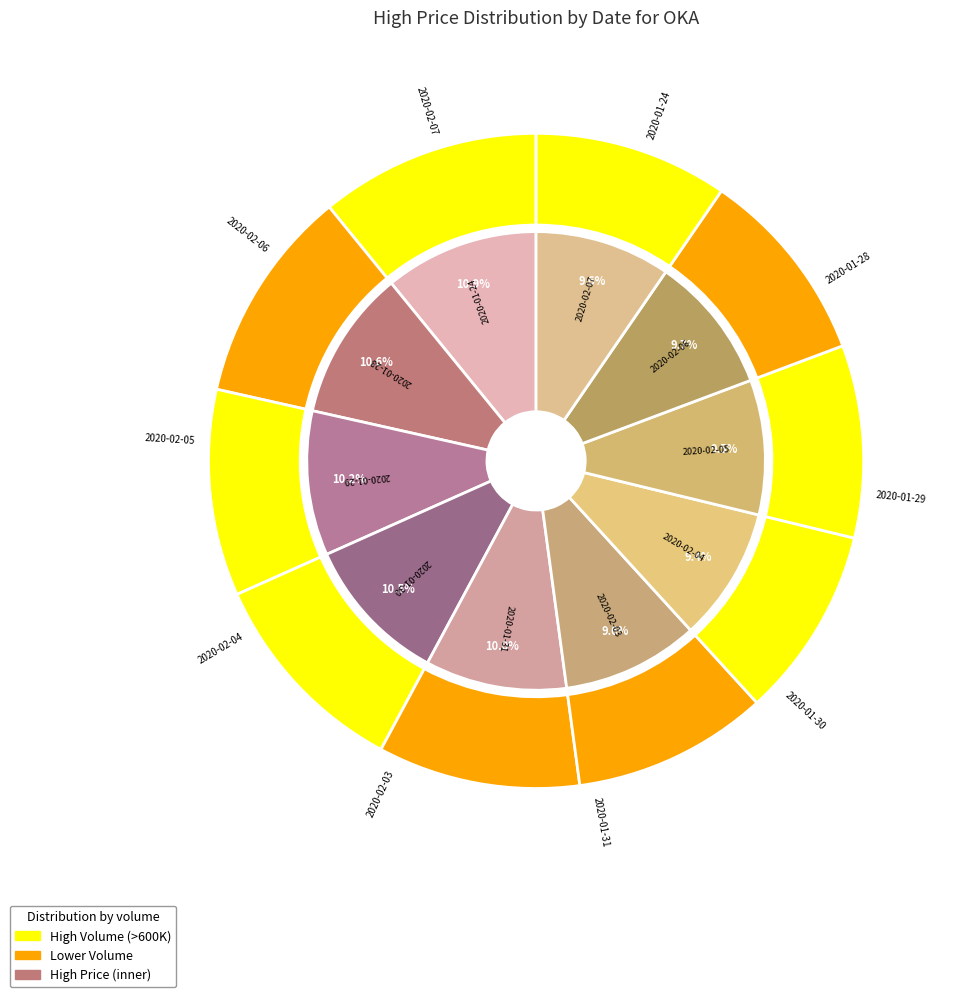

To the nearest percent, what portion does 2020-02-03 represent?

10%